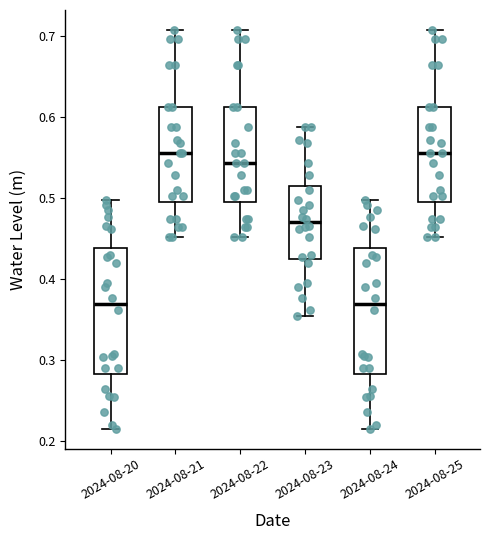

Reading left to right, read every box against the y-axis: the position of its median line, the range the box covers, and the ends of its whiskers. The values are not printed on the chart, so give them approximately, as read against the axis.

2024-08-20: median 0.37, box 0.28 to 0.44, whiskers 0.22 to 0.50
2024-08-21: median 0.56, box 0.49 to 0.61, whiskers 0.45 to 0.71
2024-08-22: median 0.54, box 0.49 to 0.61, whiskers 0.45 to 0.71
2024-08-23: median 0.47, box 0.42 to 0.51, whiskers 0.35 to 0.59
2024-08-24: median 0.37, box 0.28 to 0.44, whiskers 0.22 to 0.50
2024-08-25: median 0.56, box 0.49 to 0.61, whiskers 0.45 to 0.71